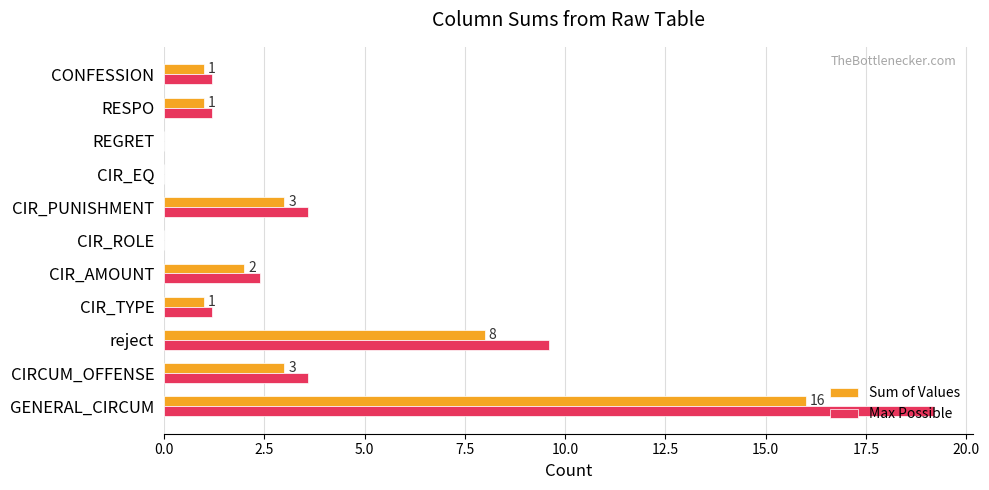

Count the number of data series in this chart.

2